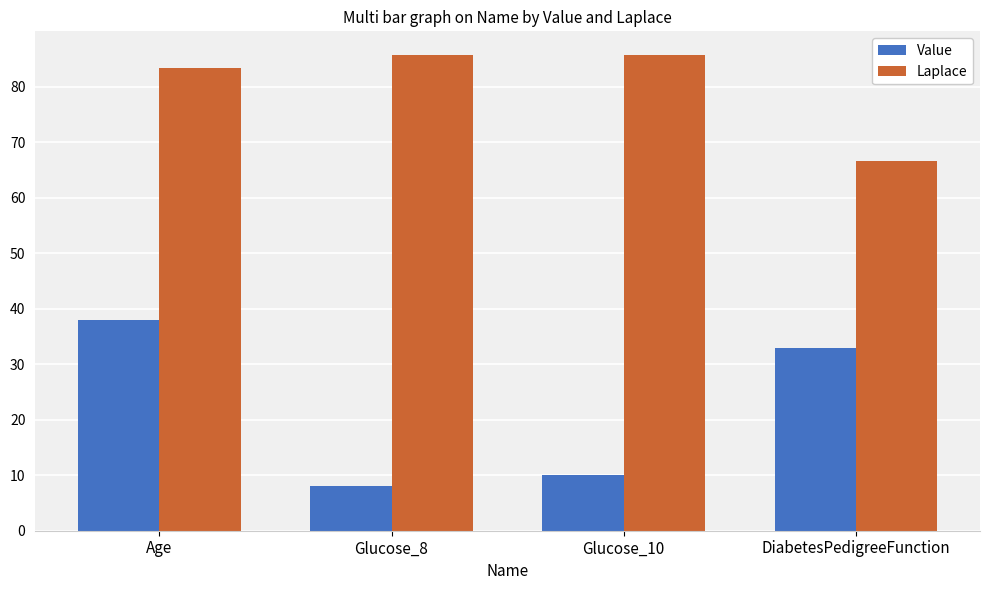

What is the label of the 2nd bar from the left?

Glucose_8